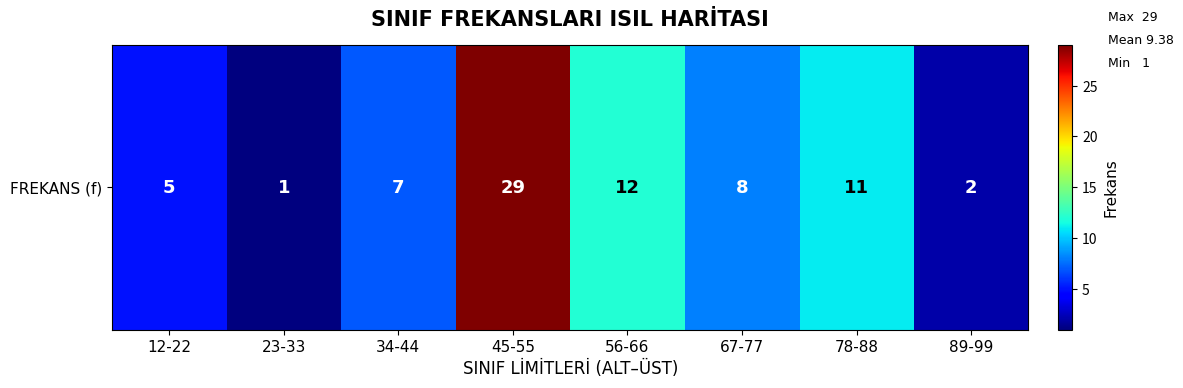

Rank the categories by value from lowest to highest.

23-33, 89-99, 12-22, 34-44, 67-77, 78-88, 56-66, 45-55